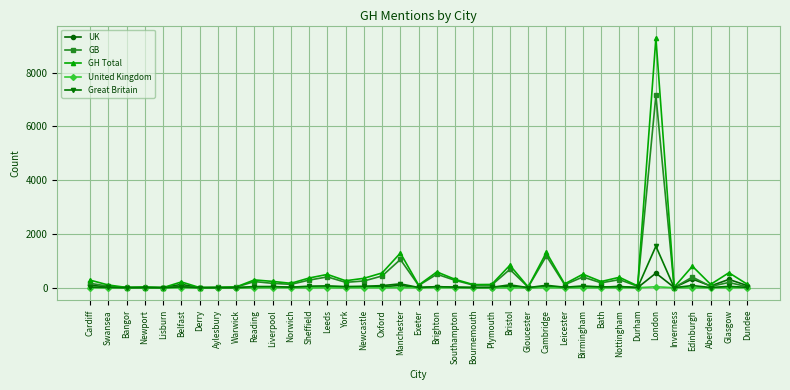

How many lines are shown in the chart?

5